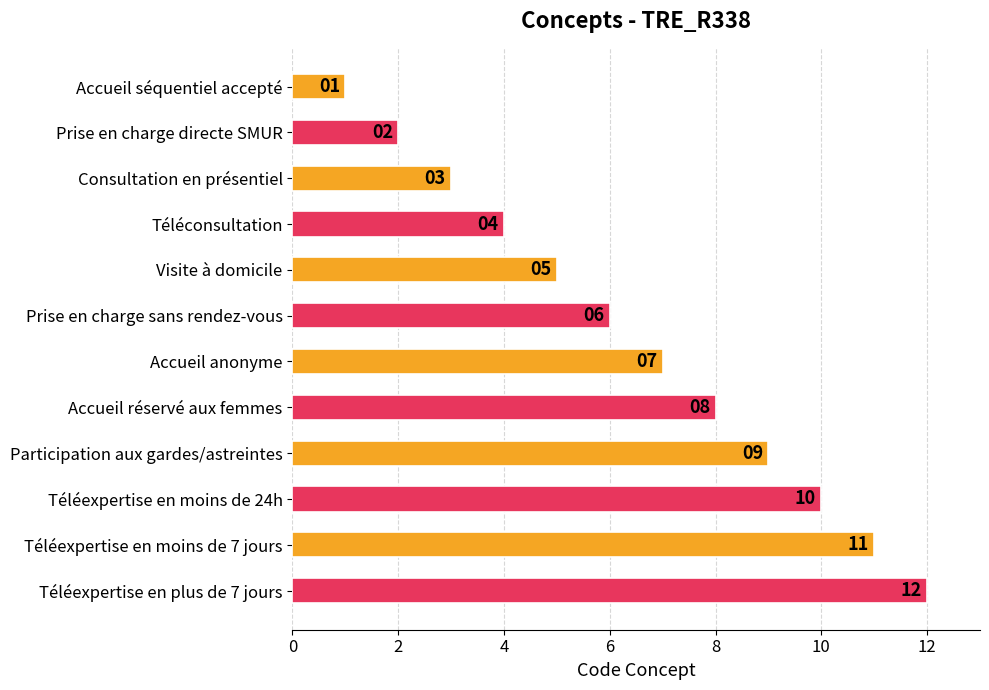

What is the smallest value displayed?

1